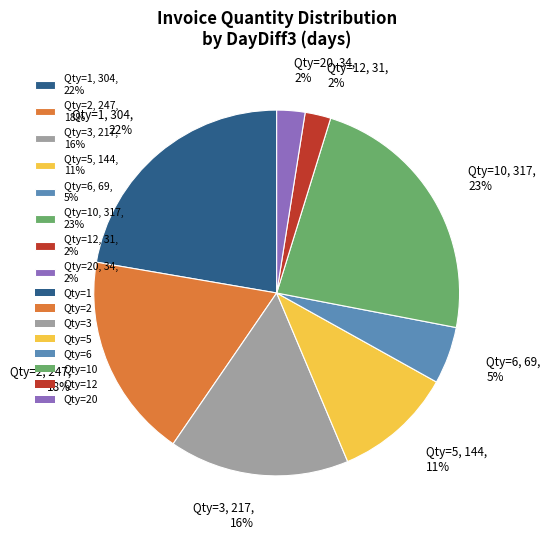

Is it true that Qty=5, 144, 11% is 11% of the pie?

True